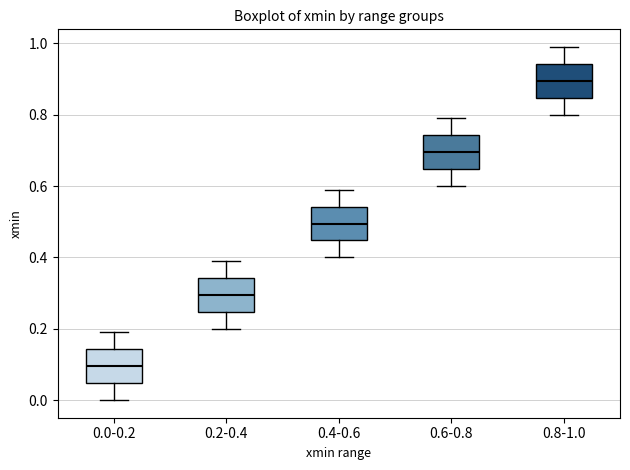

Reading left to right, transcribe this box plot: for each box, give where its median line is, the range the box spans, and where its two whiskers end, as read against the y-axis. The values are not printed on the chart, so give them approximately, as read against the axis.

0.0-0.2: median 0.10, box 0.04 to 0.14, whiskers 0.00 to 0.20
0.2-0.4: median 0.30, box 0.24 to 0.34, whiskers 0.20 to 0.40
0.4-0.6: median 0.50, box 0.44 to 0.54, whiskers 0.40 to 0.60
0.6-0.8: median 0.70, box 0.64 to 0.74, whiskers 0.60 to 0.80
0.8-1.0: median 0.90, box 0.84 to 0.94, whiskers 0.80 to 1.00